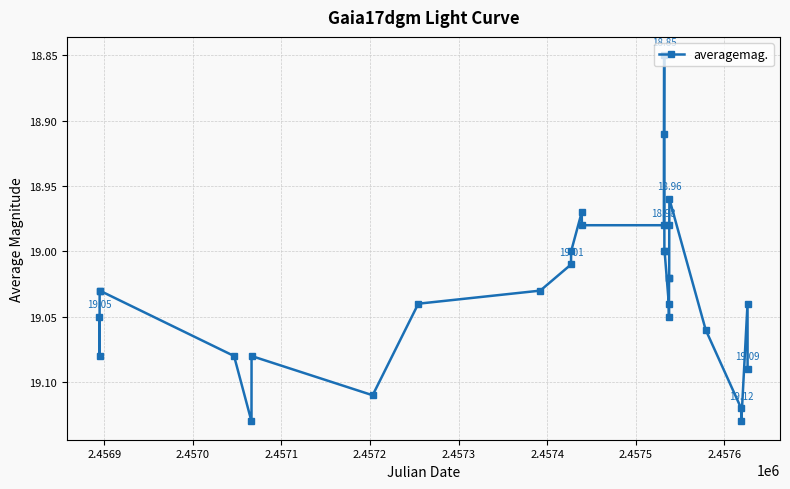

True or false: there are more than 1 points higher than both neighbors.

True